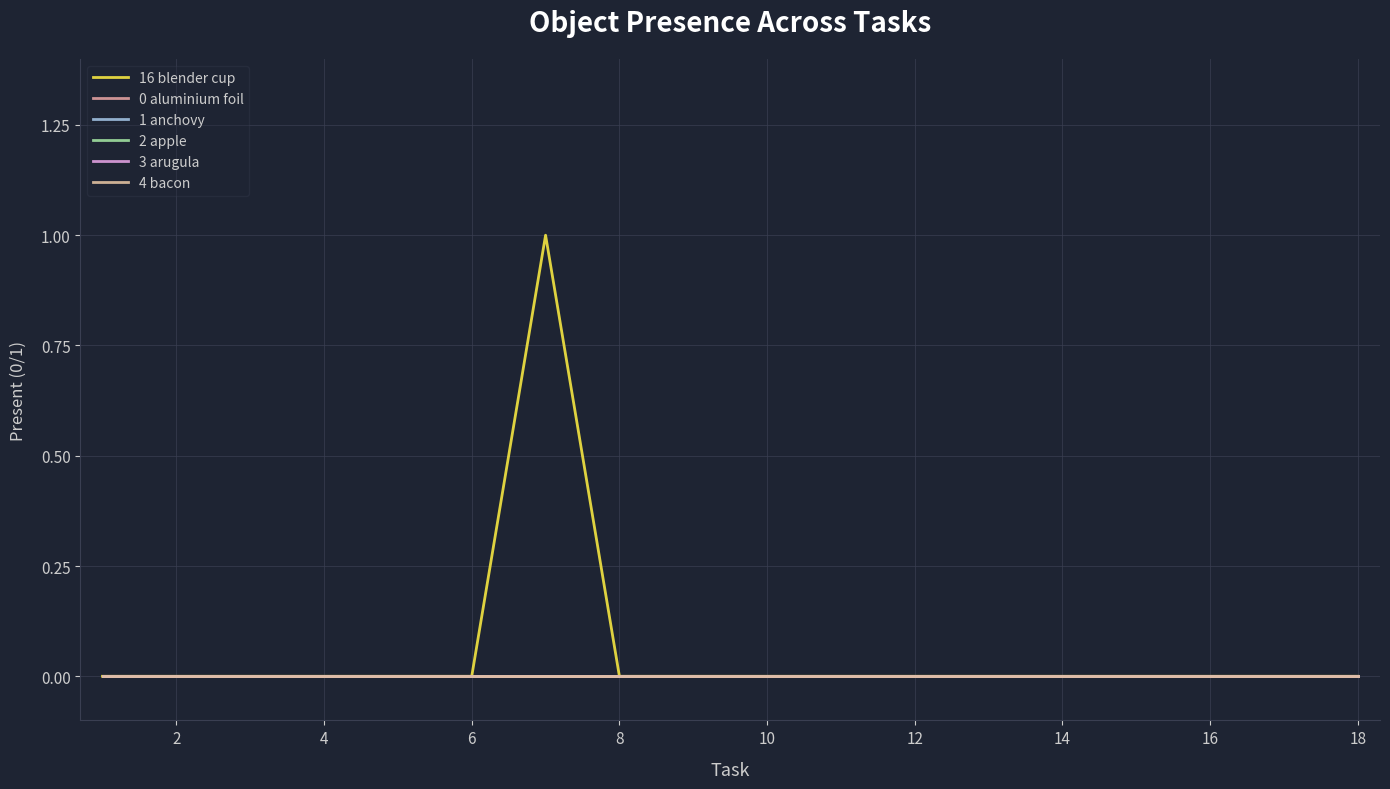

Does the chart display data point markers on the line(s)?

No